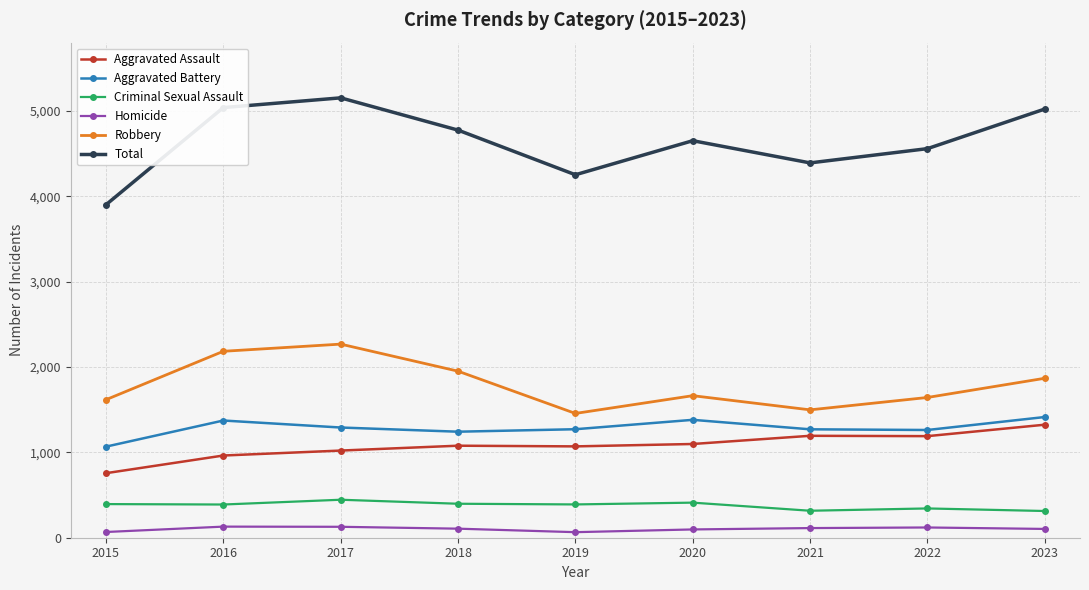

Read the Homicide value at 2022, to the nearest 10.

120